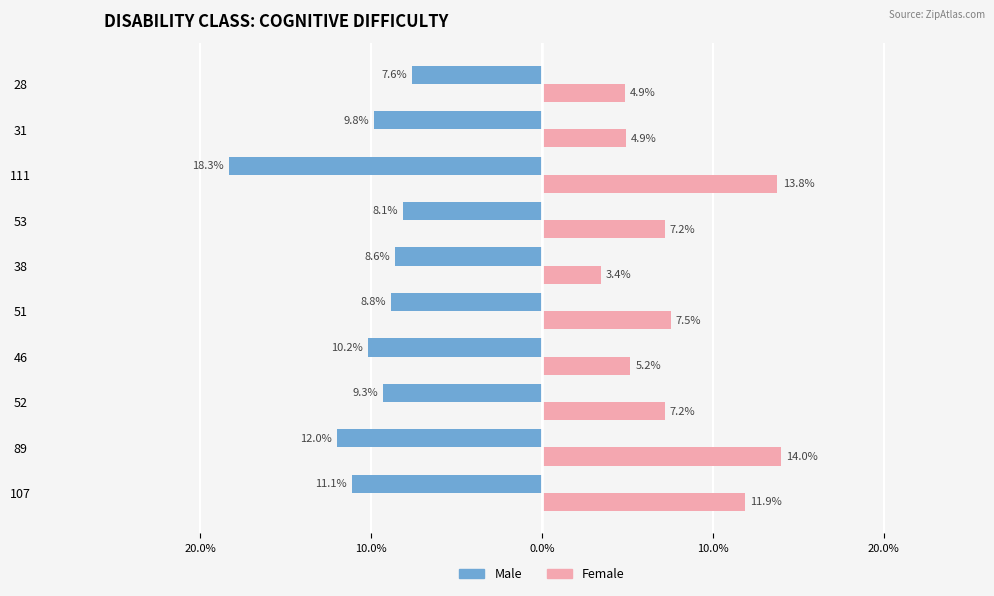

What are all the series names shown in the legend?

Male, Female